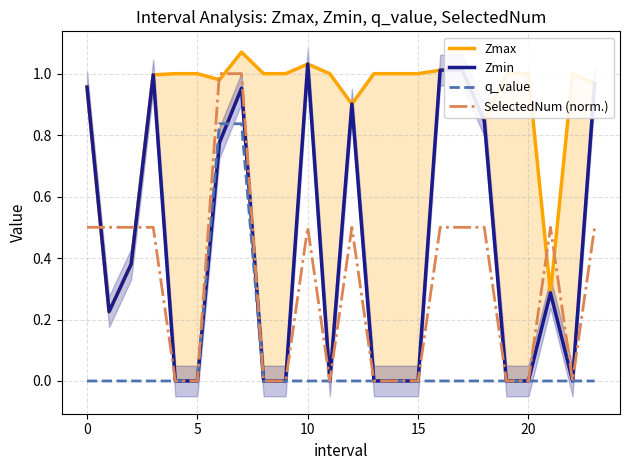

At how many categories does at least one series exceed 0?

24